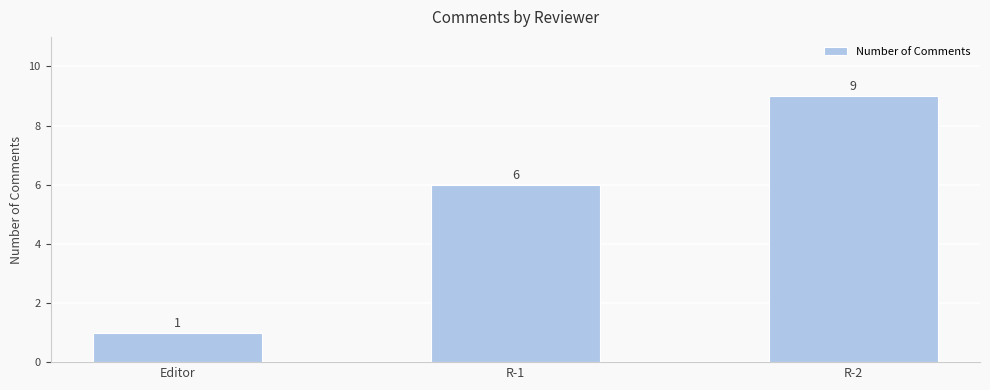

Count the number of data series in this chart.

1